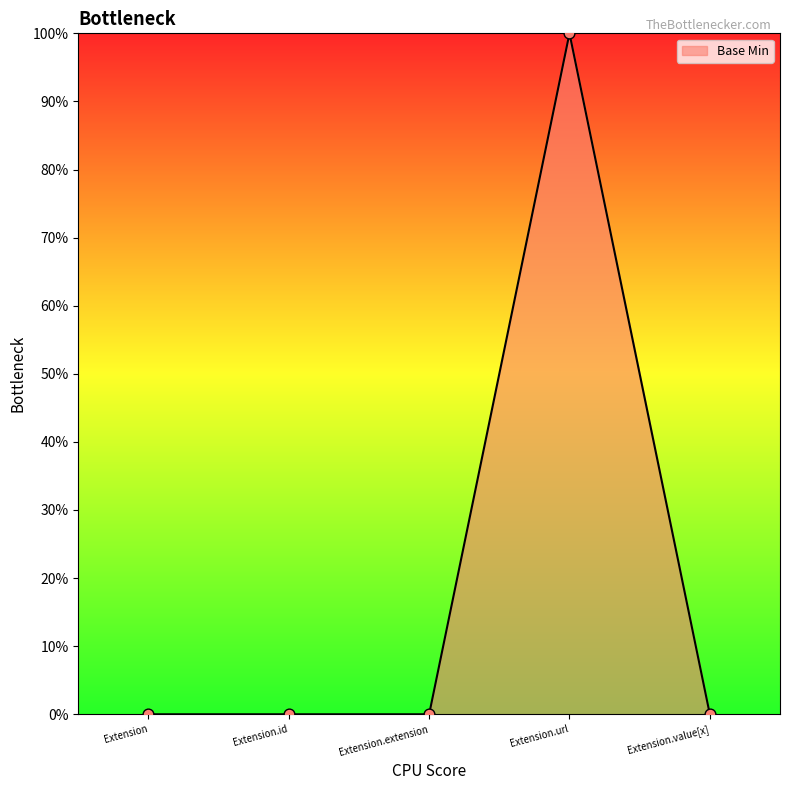

Which has a higher value, Extension.url or Extension.value[x]?

Extension.url